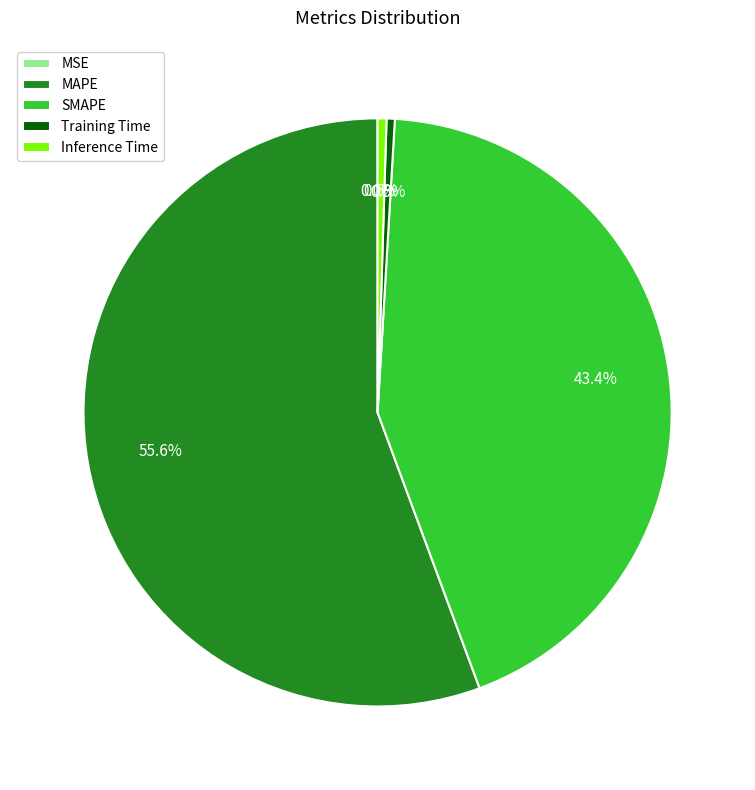

Which has a higher value, Inference Time or SMAPE?

SMAPE